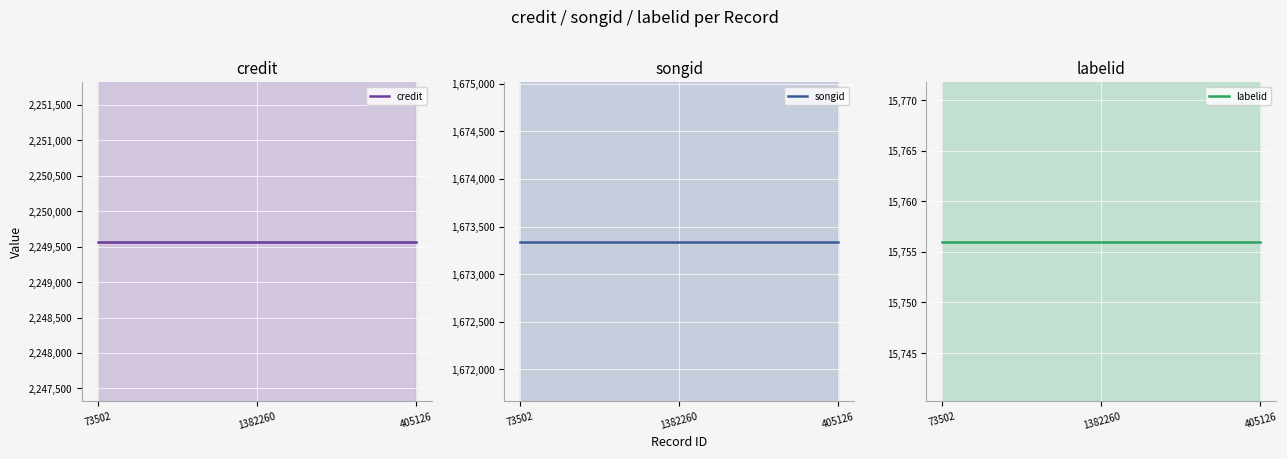

Which series has the largest range (max minus min)?

credit